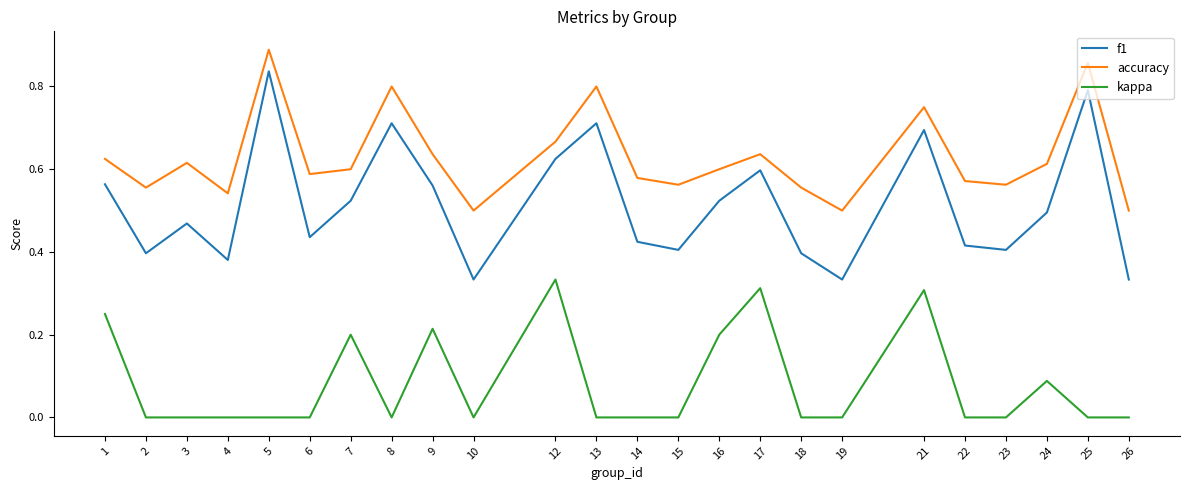

List the series in order of their peak value, lowest first.

kappa, f1, accuracy